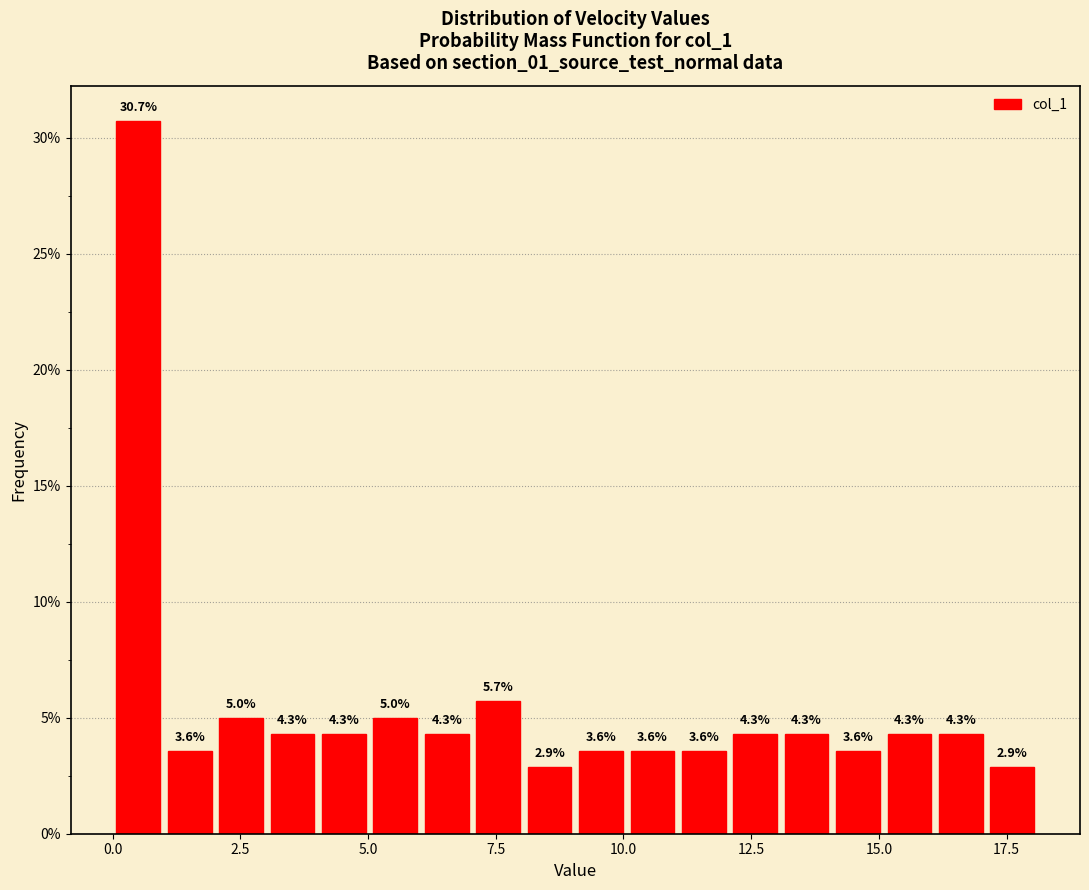

Read against the x-axis, roughly where is the centre of the tallest bar?

0.5